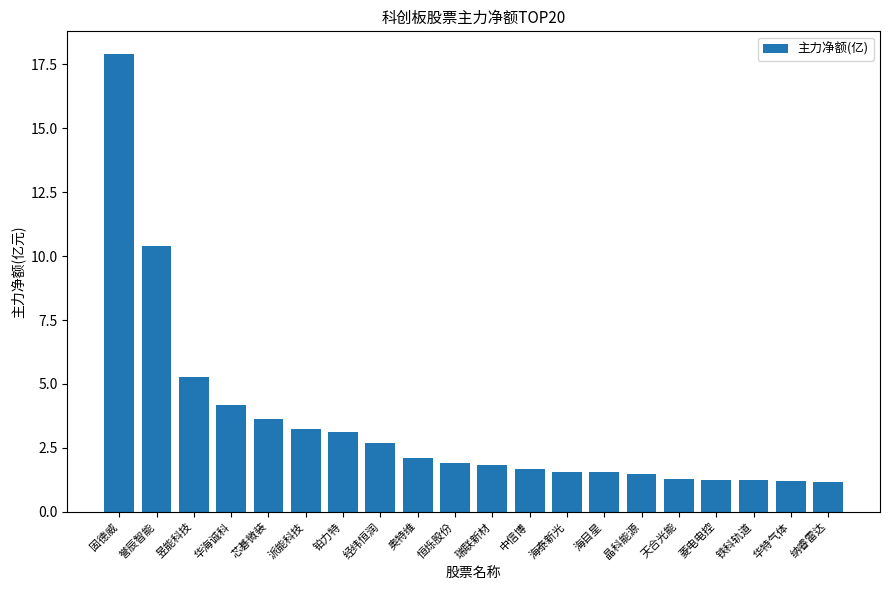

What is the minimum value shown in the chart?

1.2